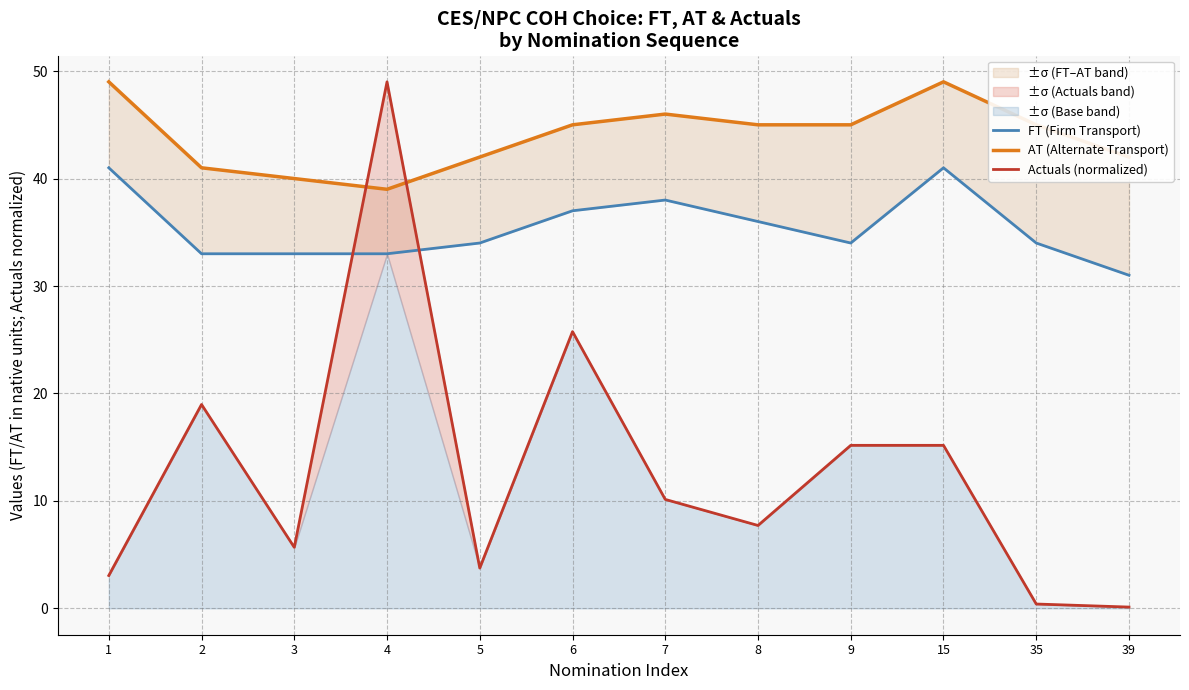

What are all the series names shown in the legend?

FT (Firm Transport), AT (Alternate Transport), Actuals (normalized)